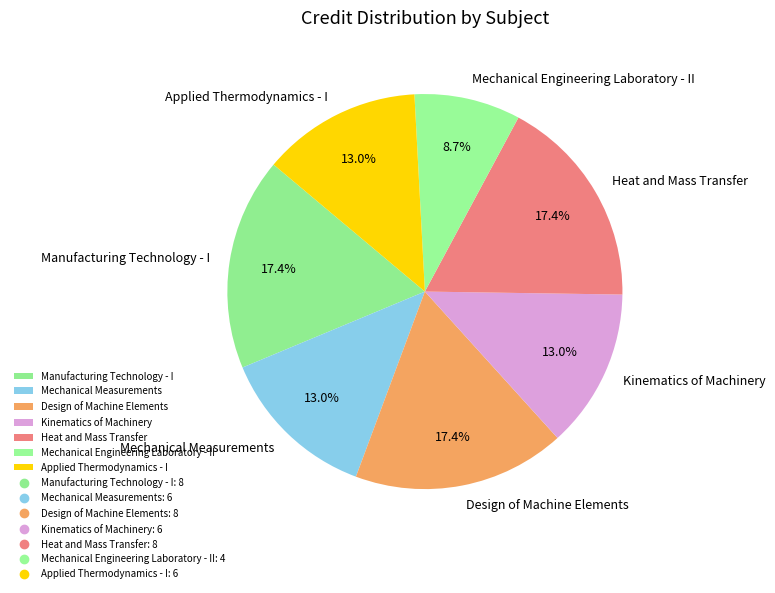

How much of the chart is everything except Mechanical Engineering Laboratory - II?

91.3%